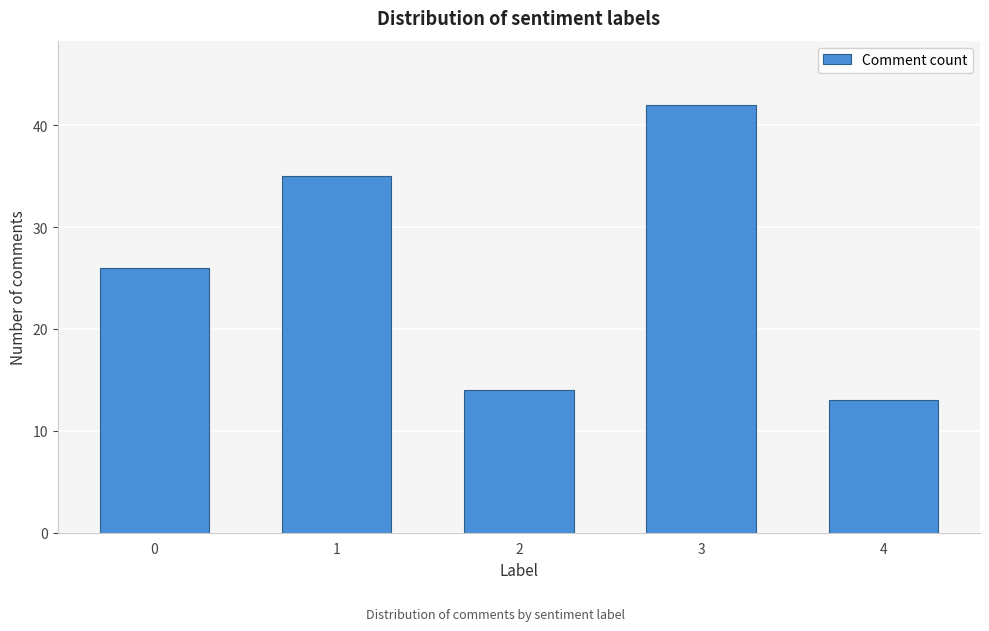

Reading left to right, transcribe all the data shown in this chart.

0=26	1=35	2=14	3=42	4=13